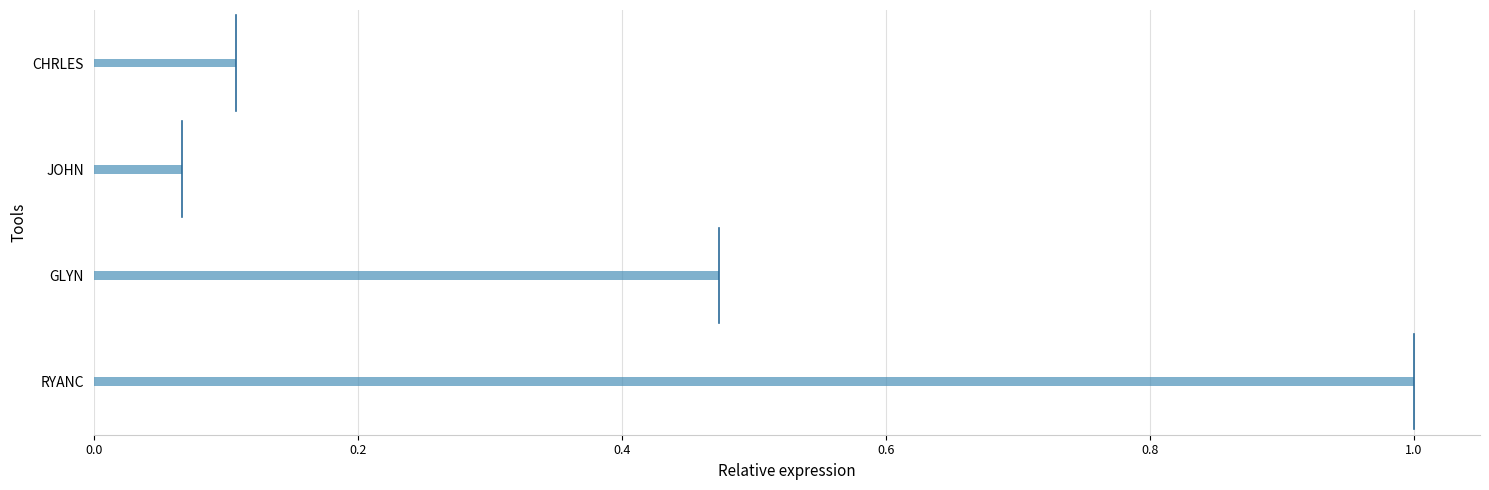

Rank the categories by value from lowest to highest.

JOHN, CHRLES, GLYN, RYANC